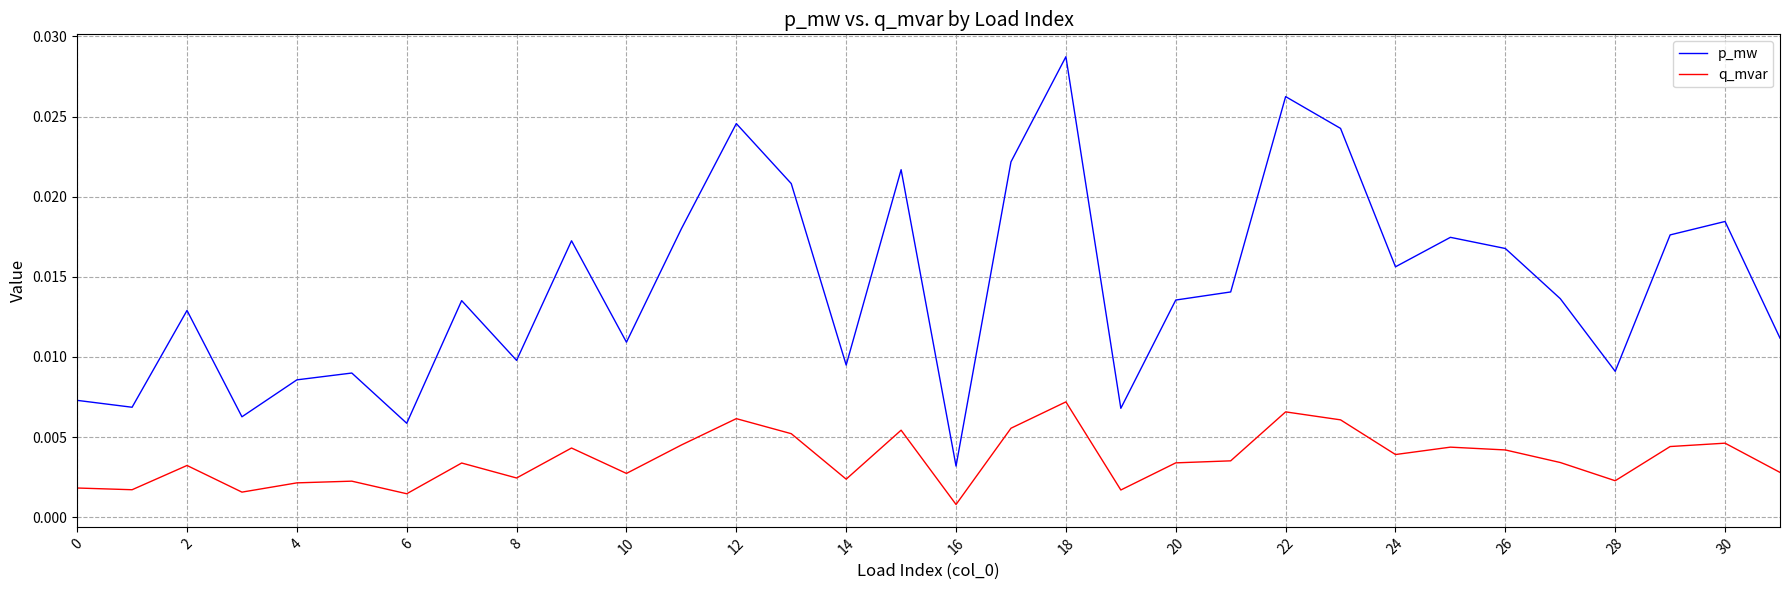

True or false: q_mvar and p_mw cross at least once.

False